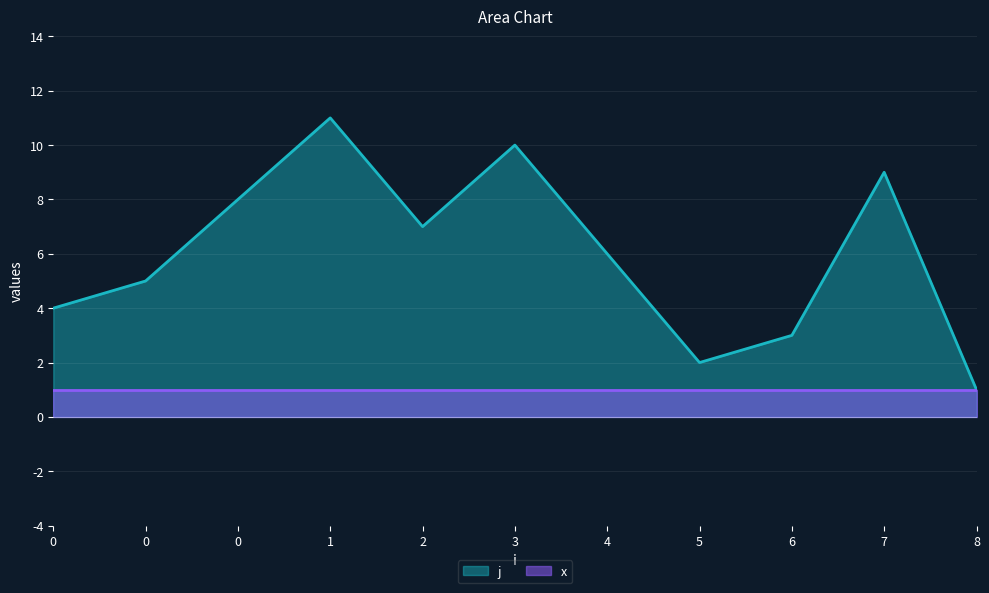

The value at 6 is 3. True or false?

True